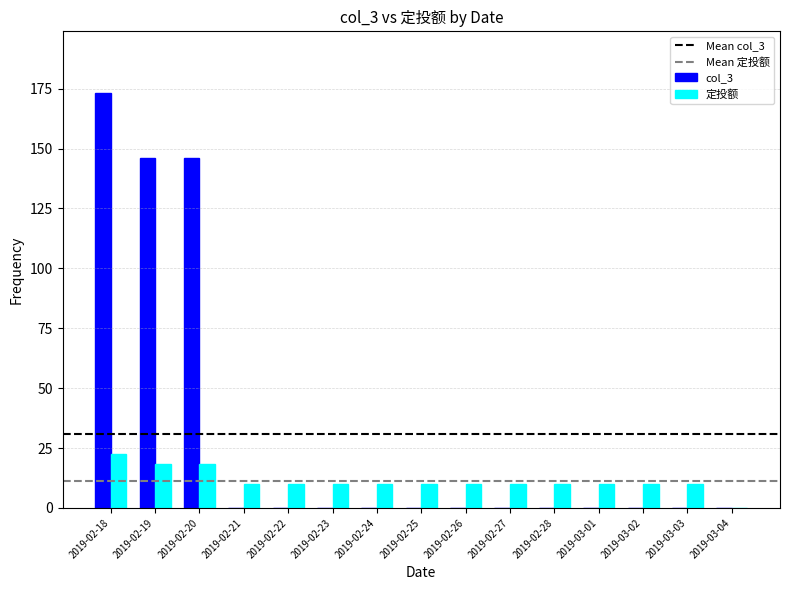

Reading right to left, transcribe all the data shown in this chart.

col_3: 2019-03-04=0.0	2019-03-03=0.0	2019-03-02=0.0	2019-03-01=0.0	2019-02-28=0.0	2019-02-27=0.0	2019-02-26=0.0	2019-02-25=0.0	2019-02-24=0.0	2019-02-23=0.0	2019-02-22=0.0	2019-02-21=0.0	2019-02-20=146.0	2019-02-19=146.0	2019-02-18=173.0
定投额: 2019-03-04=0.0	2019-03-03=10.0	2019-03-02=10.0	2019-03-01=10.0	2019-02-28=10.0	2019-02-27=10.0	2019-02-26=10.0	2019-02-25=10.0	2019-02-24=10.0	2019-02-23=10.0	2019-02-22=10.0	2019-02-21=10.0	2019-02-20=18.3	2019-02-19=18.3	2019-02-18=22.4